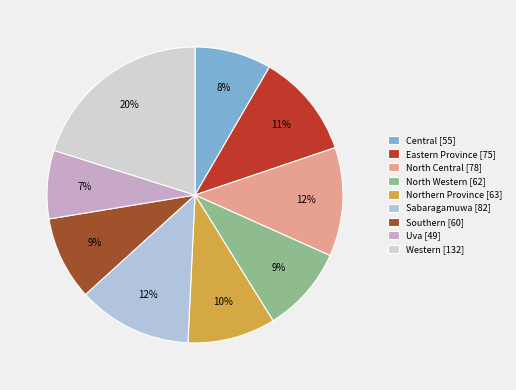

Is the sum of Southern and North Western greater than half?

No